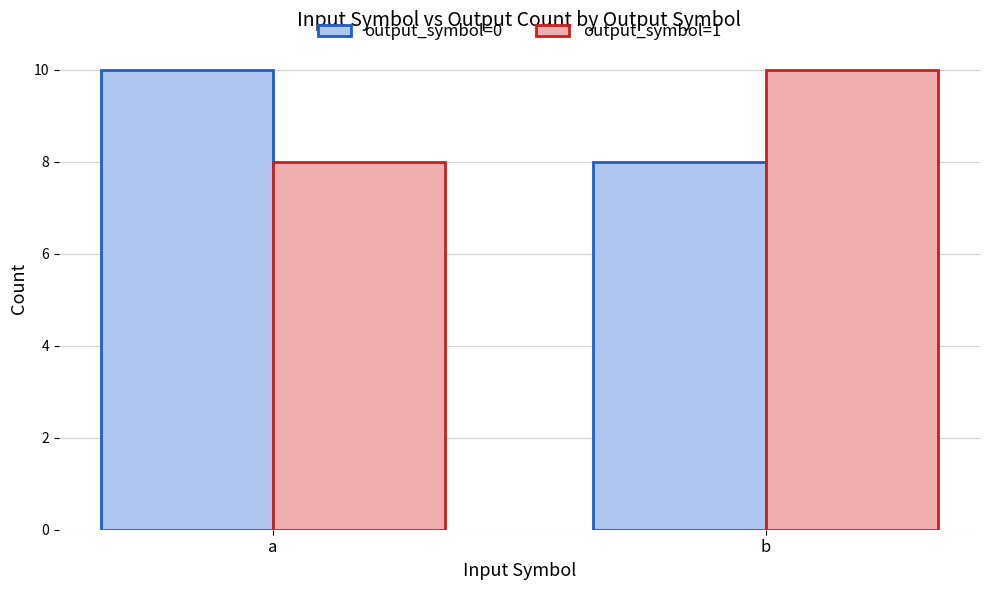

What is the total value across all series at b?

18